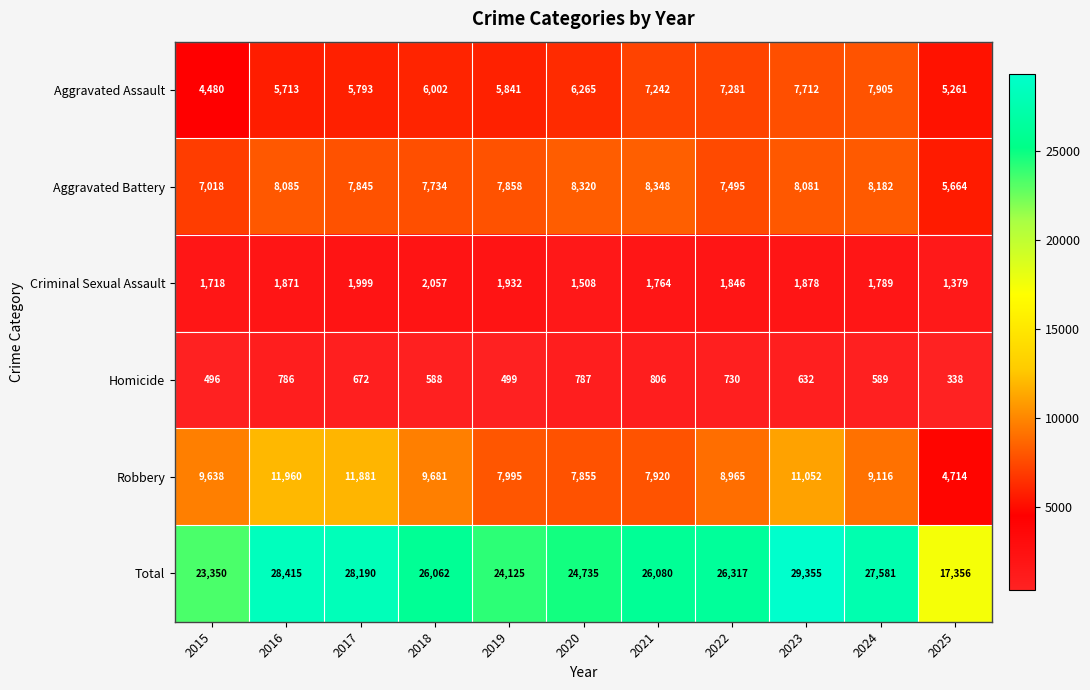

What is the total value across all series at 2020?

49470